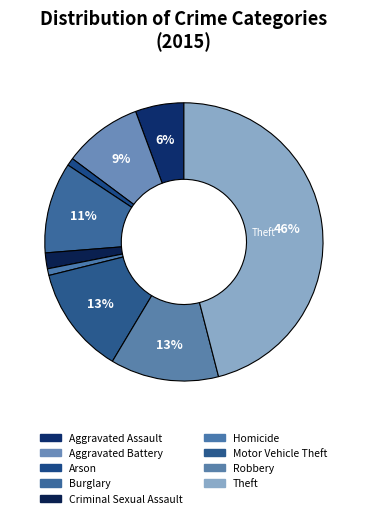

To the nearest percent, what is the average slice percentage?

11%